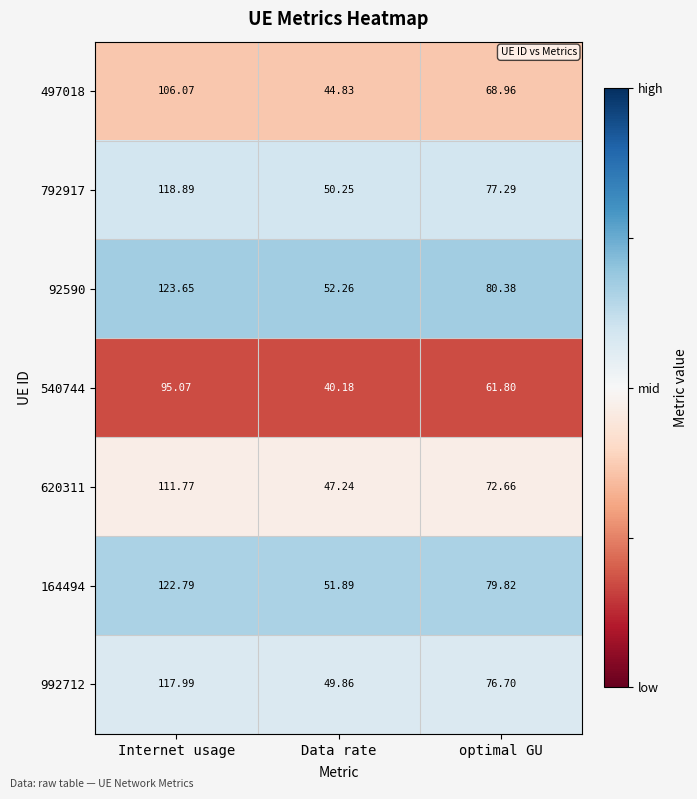

Where does the 992712 series first go above 76?

Internet usage